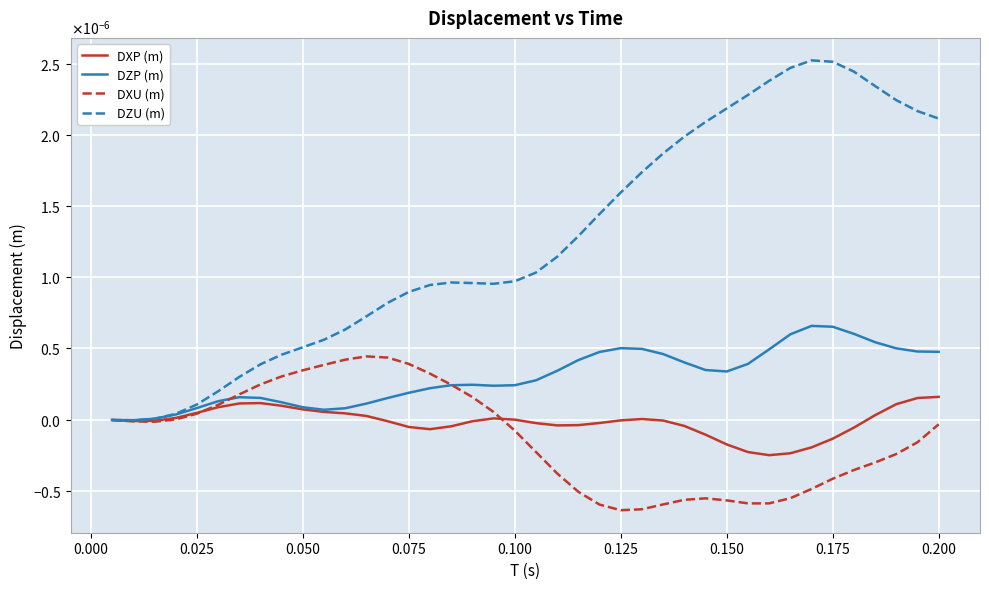

What are all the series names shown in the legend?

DXP (m), DZP (m), DXU (m), DZU (m)